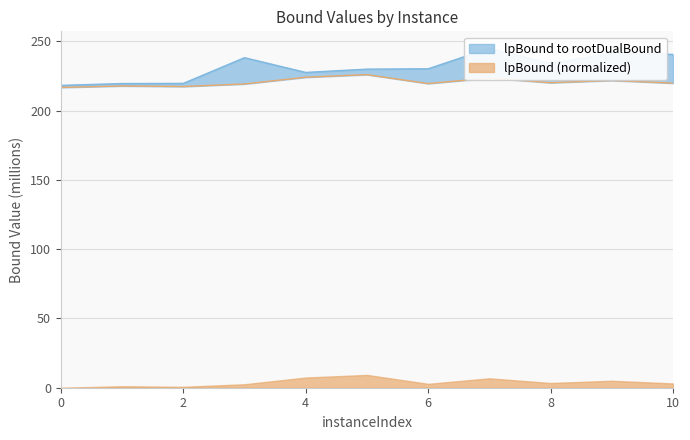

What is the difference between the maximum and minimum values in the lpBound series?

9.2